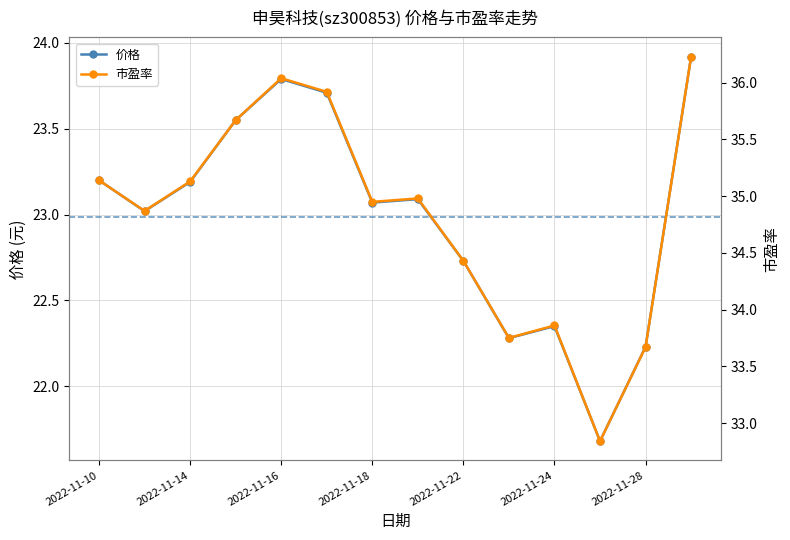

True or false: 价格 has a value of 23.2 at 2022-11-14.

True